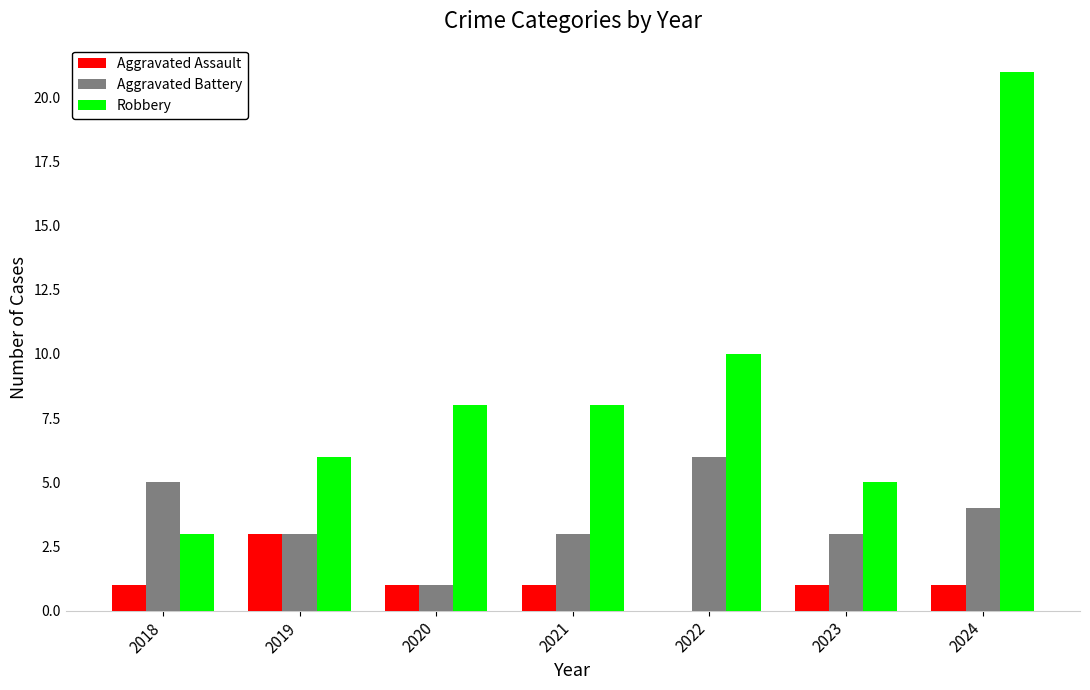

Which series changed the most between 2020 and 2021?

Aggravated Battery